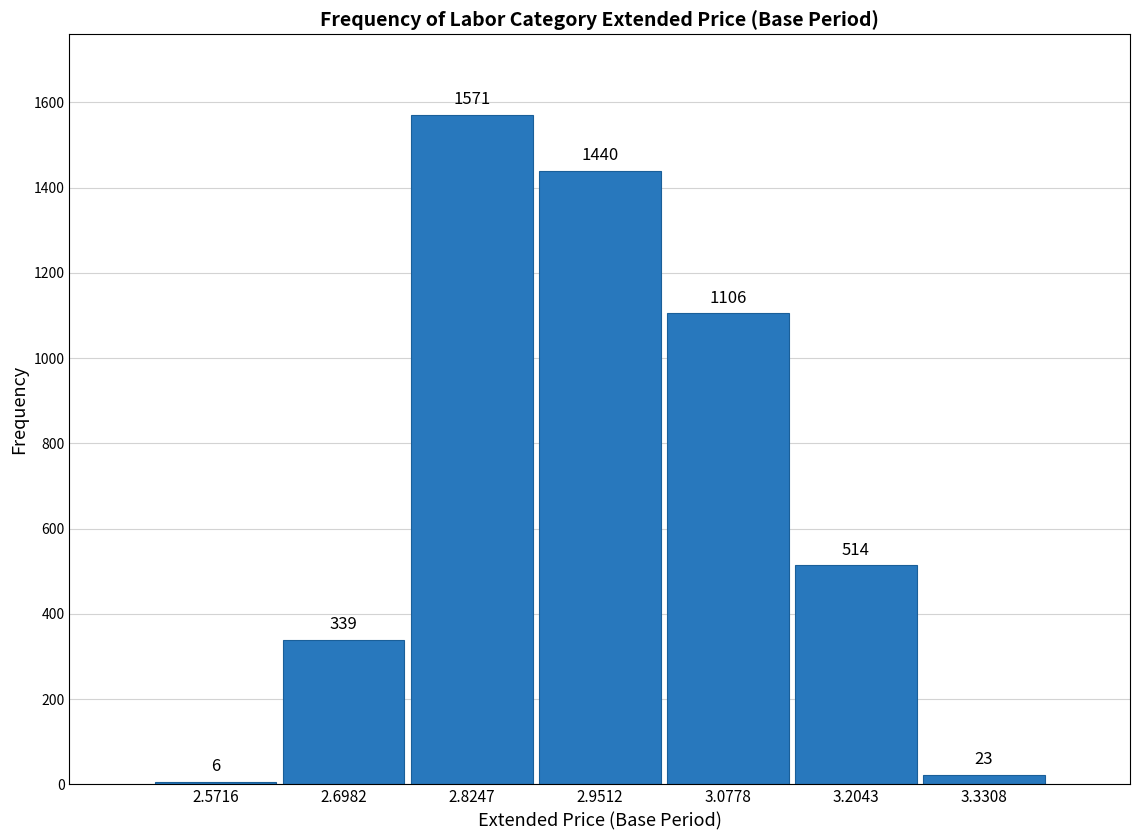

Reading left to right, what are all the values shown in this chart?

6	339	1571	1440	1106	514	23